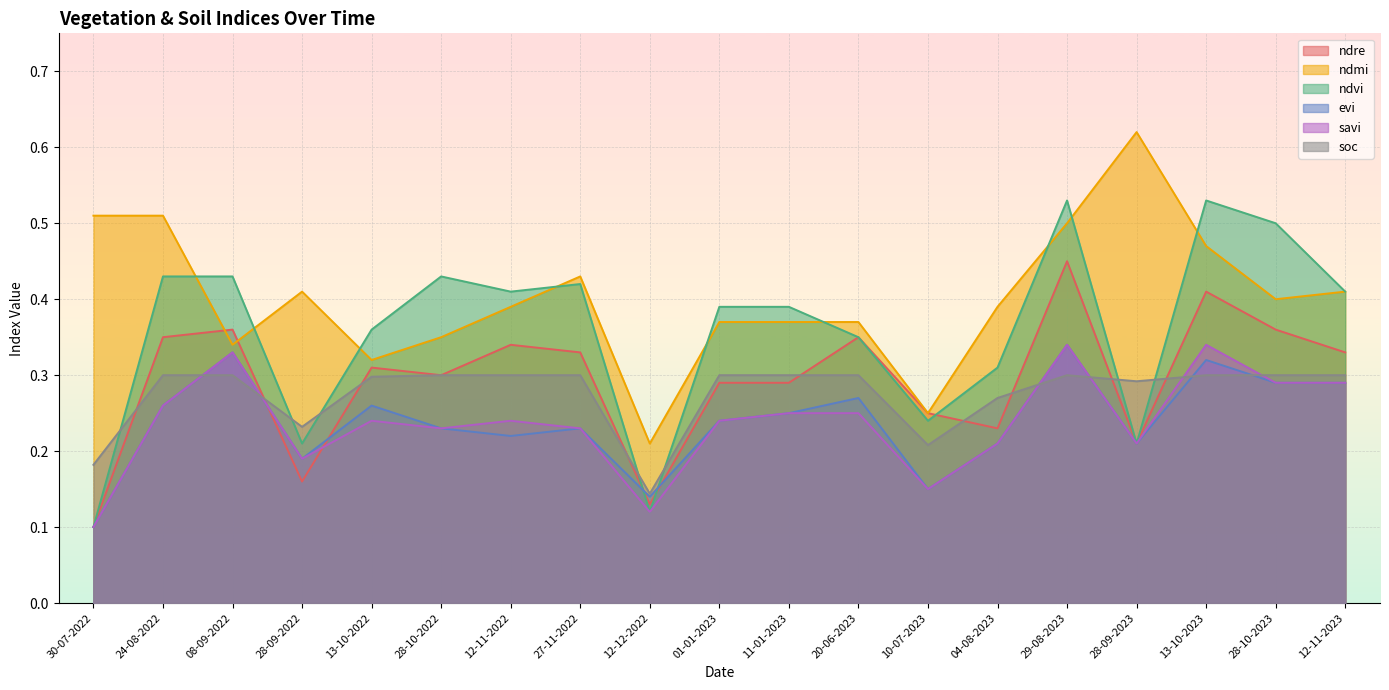

Which category has the highest value in the ndmi series?

28-09-2023